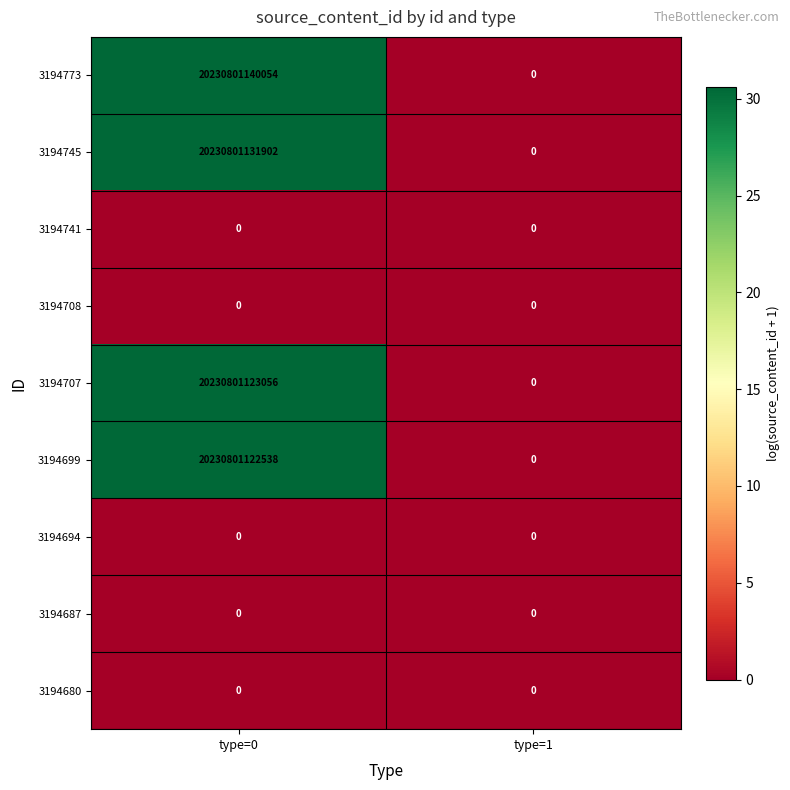

Is it true that 3194773 equals 29914378681541 at type=0?

False